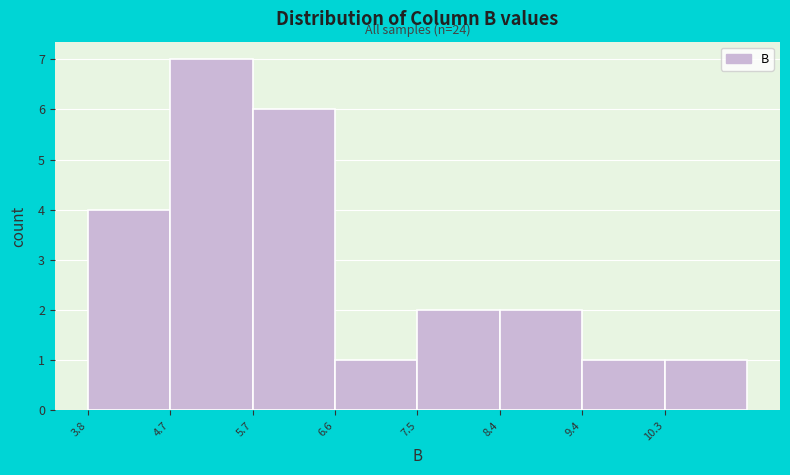

Over which range of the x-axis is the bar tallest?

4.7 to 5.7